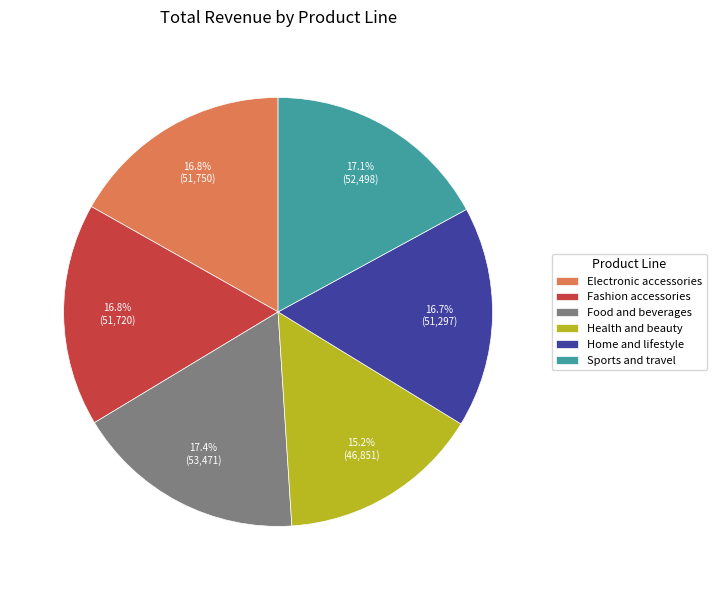

To the nearest percent, what is the average slice percentage?

17%